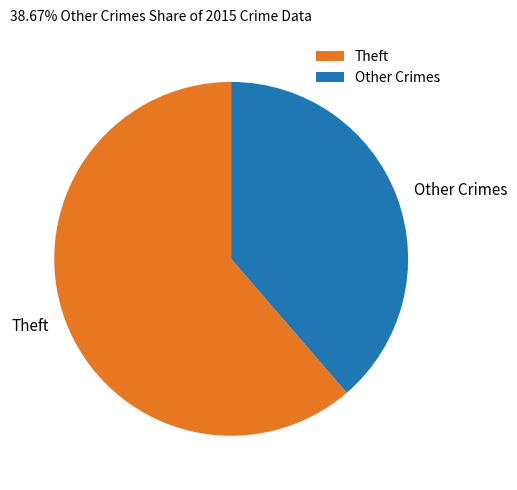

The Other Crimes slice represents 39% of the pie. True or false?

True